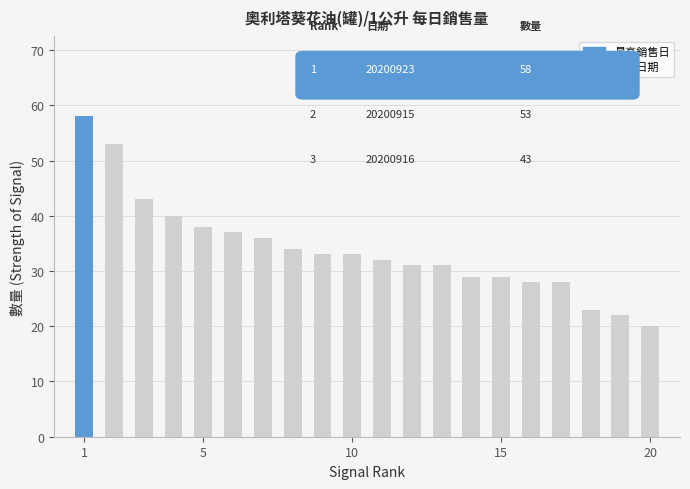

What is the average value?

34